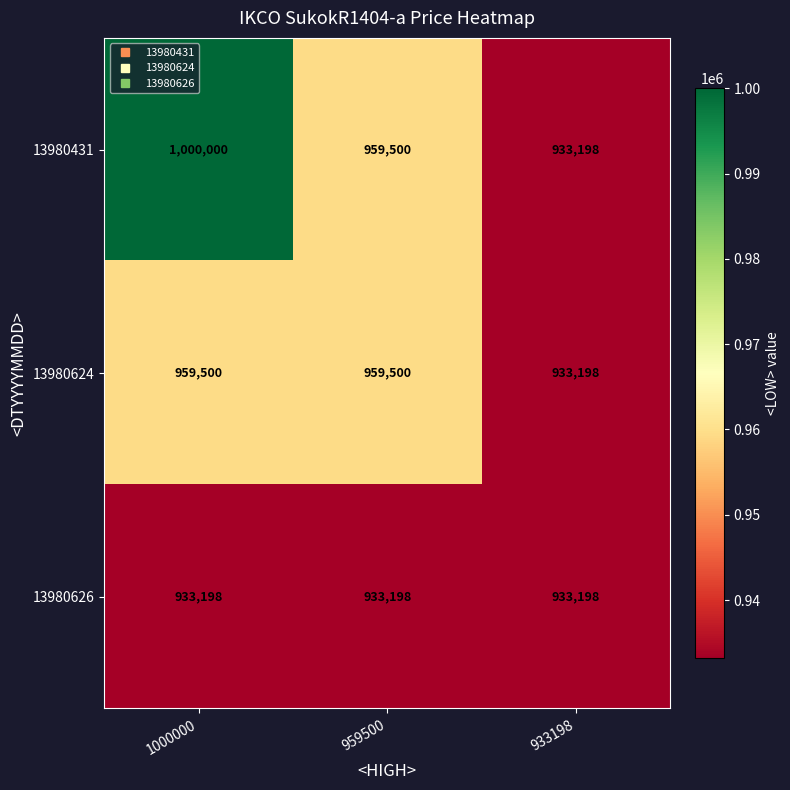

Which series has the largest range (max minus min)?

13980431